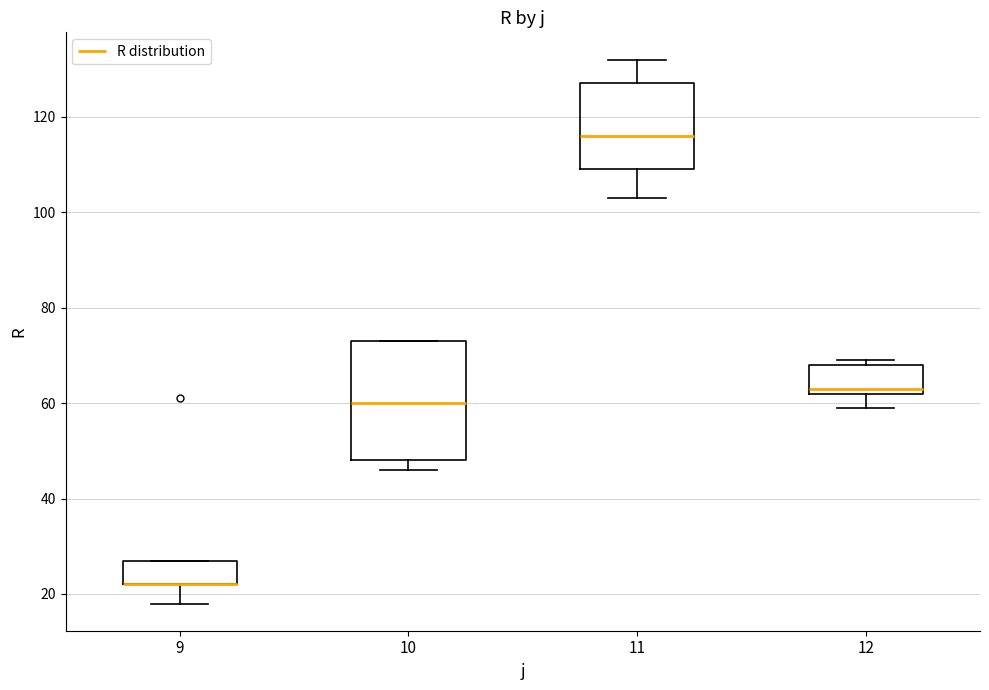

Where is the upper edge of the box at x = 10 on the y-axis? The values are not printed on the chart, so give them approximately, as read against the axis.

74